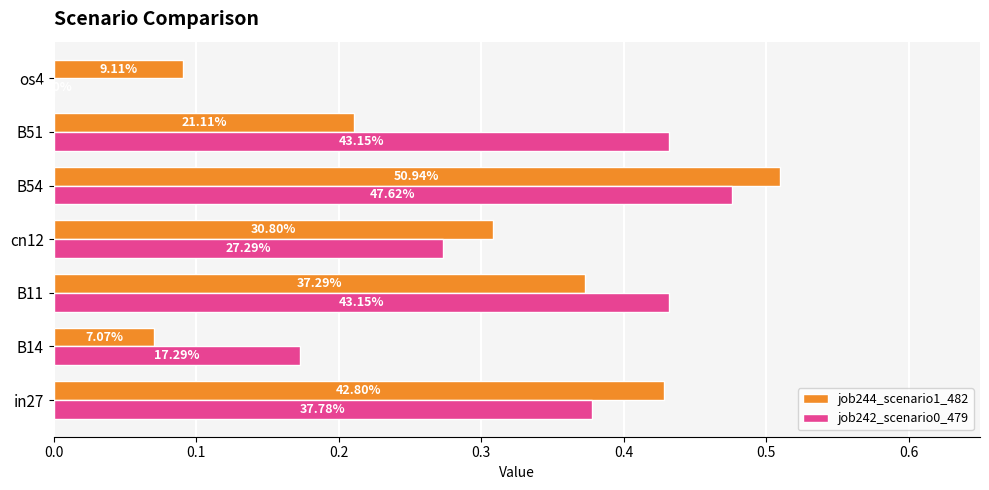

What are all the series names shown in the legend?

job244_scenario1_482, job242_scenario0_479